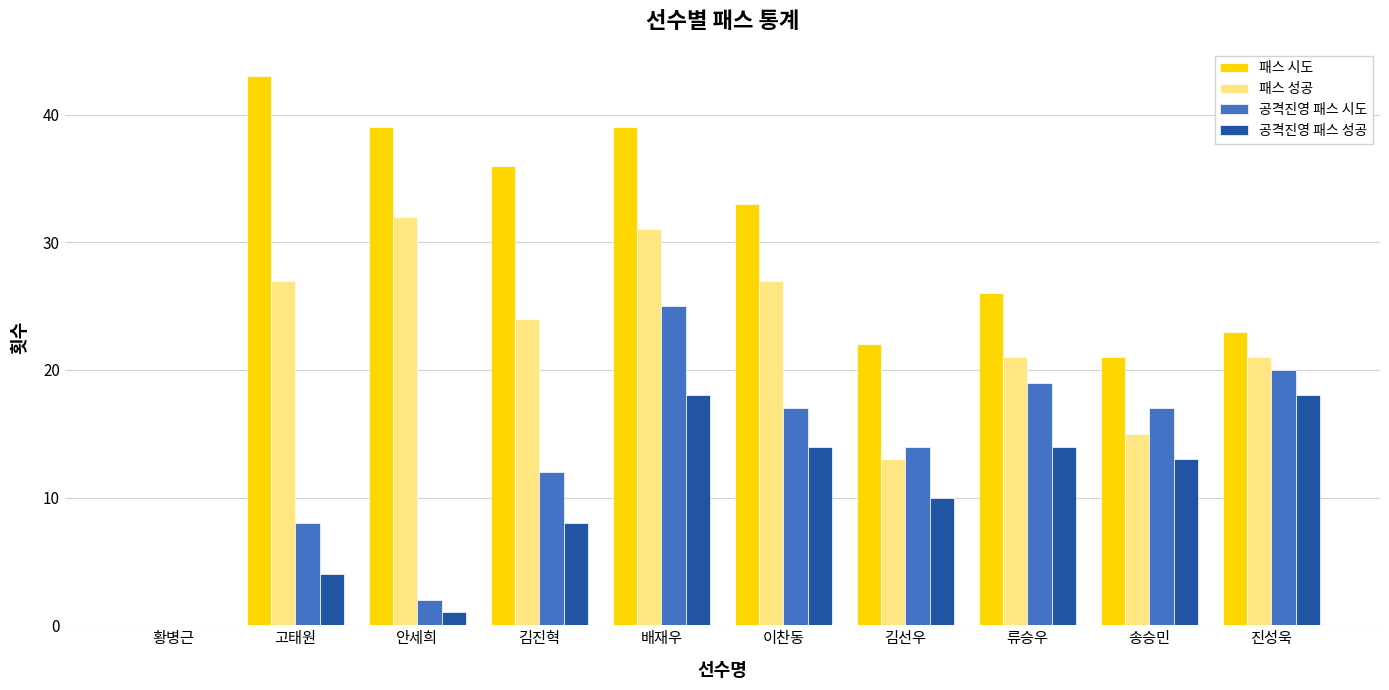

Are the bars horizontal?

No